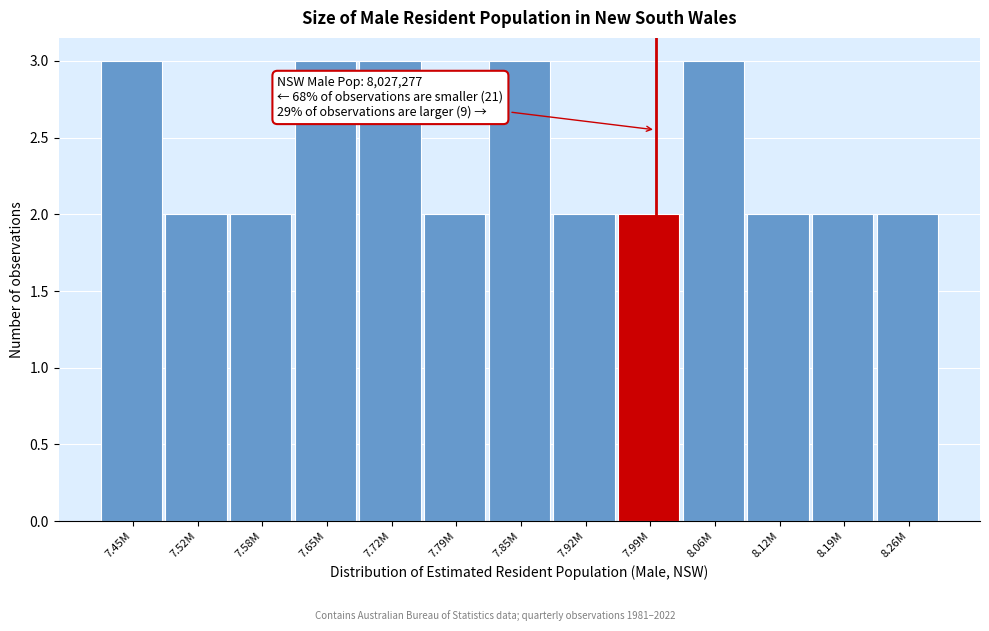

Reading left to right, extract all data points from this chart.

7.45M=3	7.52M=2	7.58M=2	7.65M=3	7.72M=3	7.79M=2	7.85M=3	7.92M=2	7.99M=2	8.06M=3	8.12M=2	8.19M=2	8.26M=2